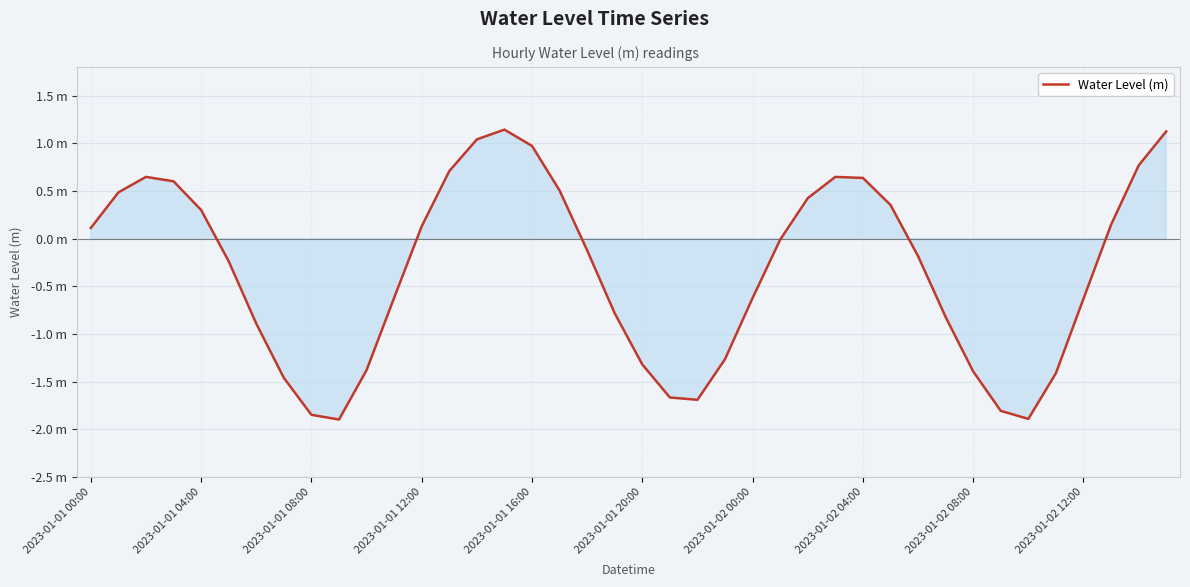

List the labels in order of value, largest first.

15, 39, 14, 16, 38, 13, 2023-01-01 08:00, 27, 28, 2023-01-01 12:00, 17, 2023-01-01 04:00, 26, 29, 2023-01-01 16:00, 37, 12, 2023-01-01 00:00, 25, 18, 30, 2023-01-01 20:00, 11, 24, 36, 19, 31, 2023-01-02 00:00, 23, 20, 10, 32, 35, 2023-01-02 04:00, 21, 22, 33, 2023-01-02 08:00, 34, 2023-01-02 12:00